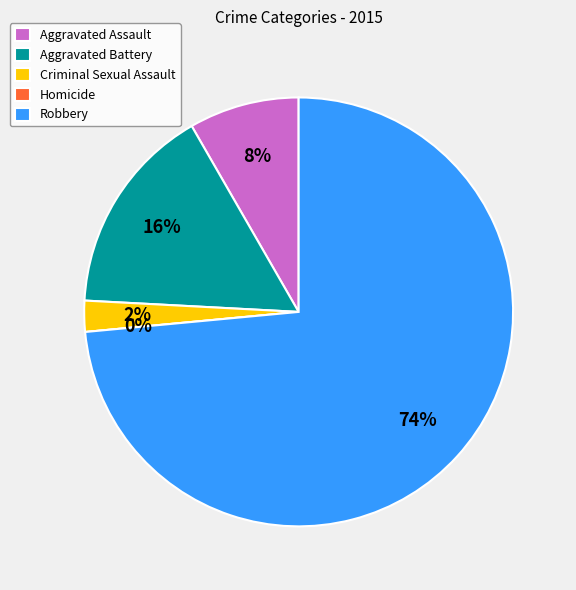

What is the largest slice in the pie chart?

Robbery